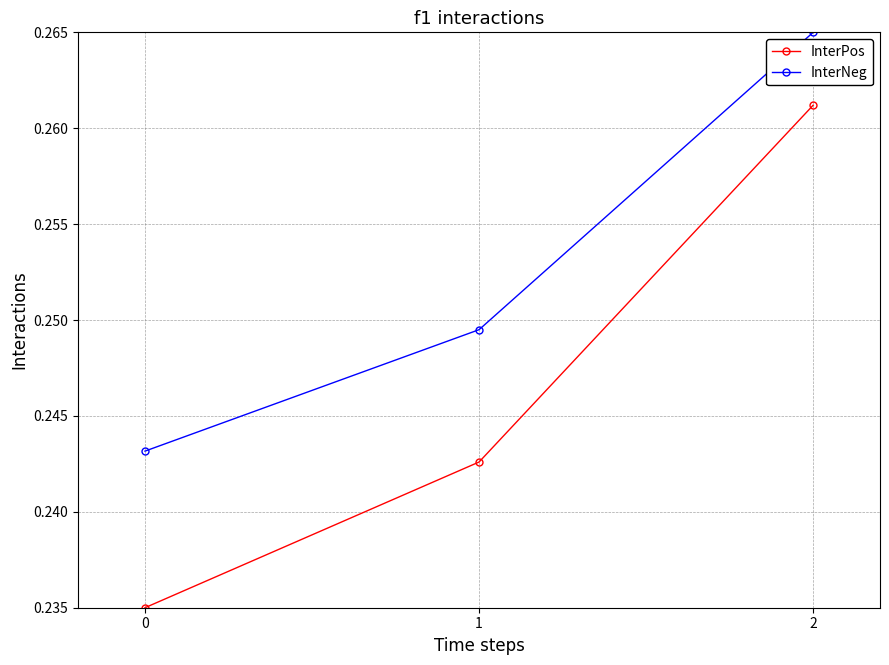

What is the sum of all InterNeg values?

0.8